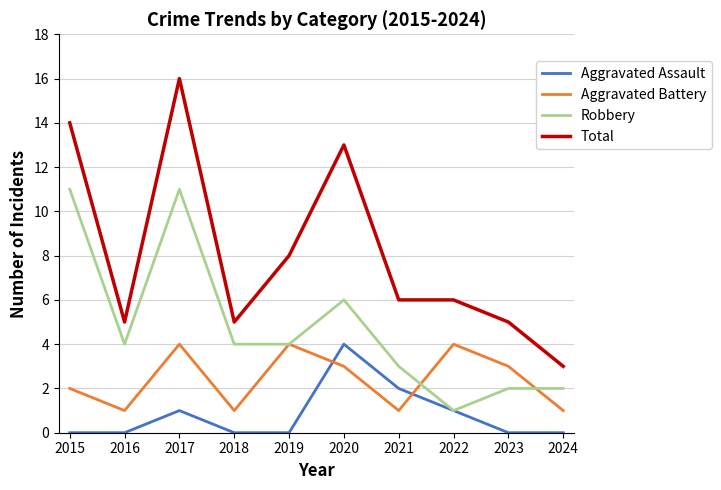

True or false: Aggravated Battery and Total intersect in this chart.

False